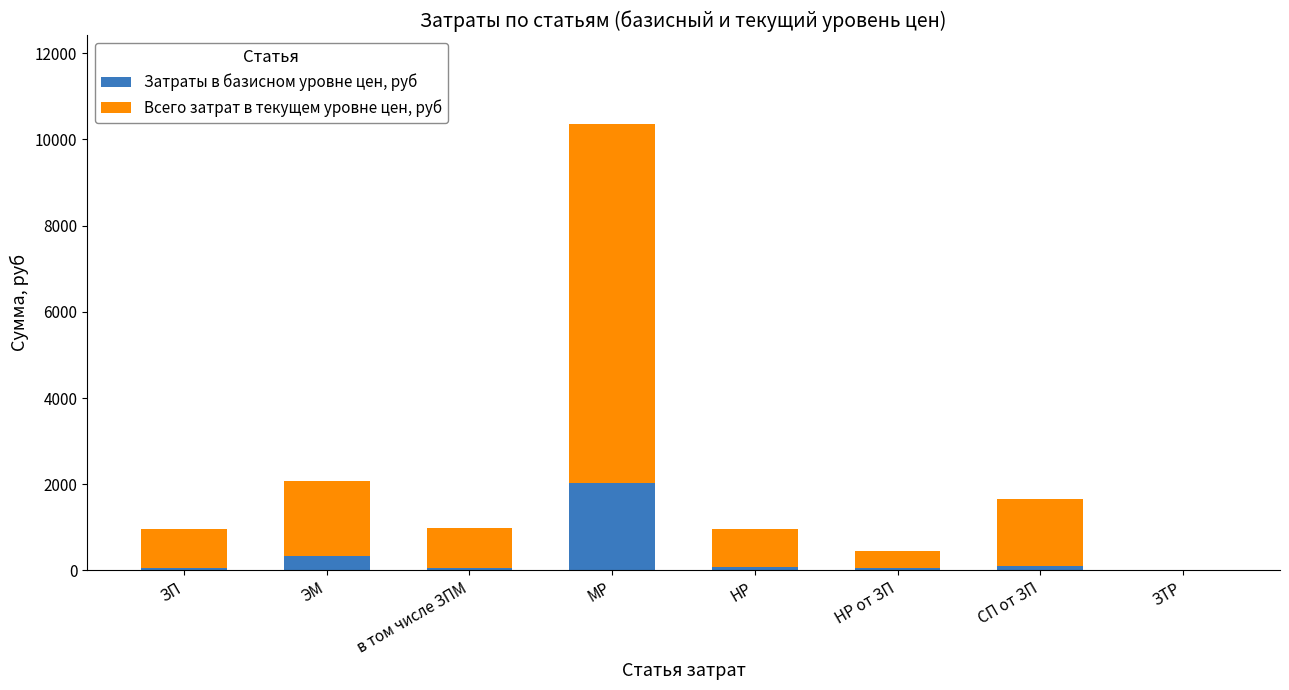

What is the highest value of the Затраты в базисном уровне цен, руб series?

2022